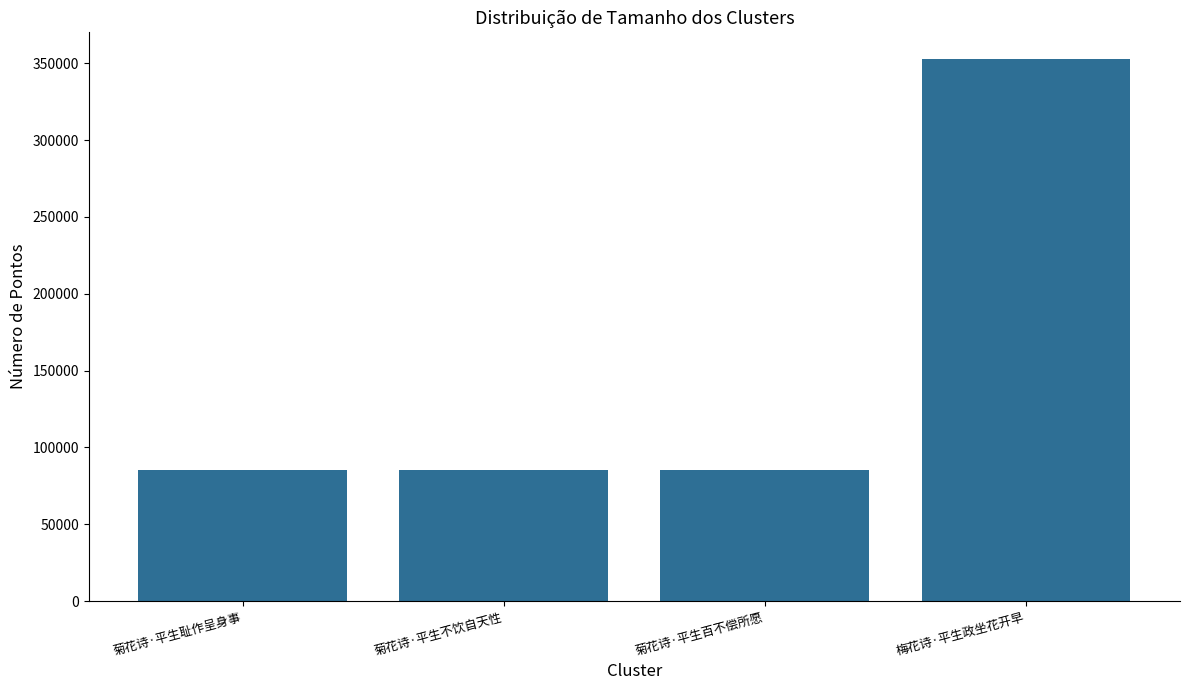

Is it true that the value at 菊花诗·平生不饮自天性 is 49545?

False